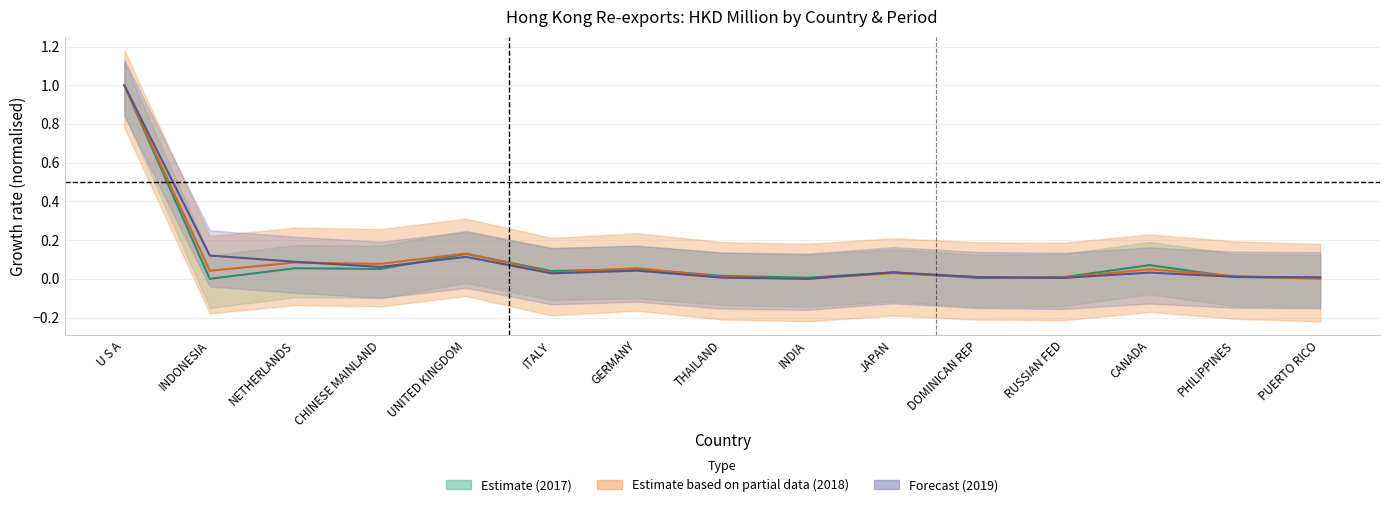

What is the label of the 2nd point from the right?

PHILIPPINES